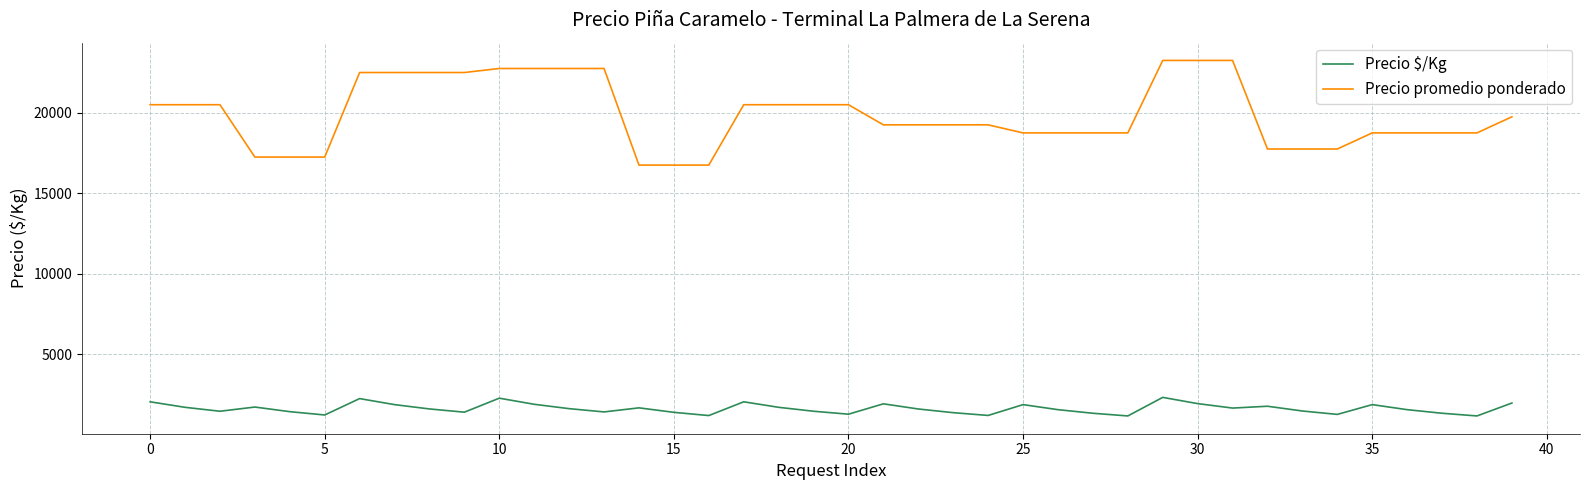

Which series has the largest total across all categories?

Precio promedio ponderado